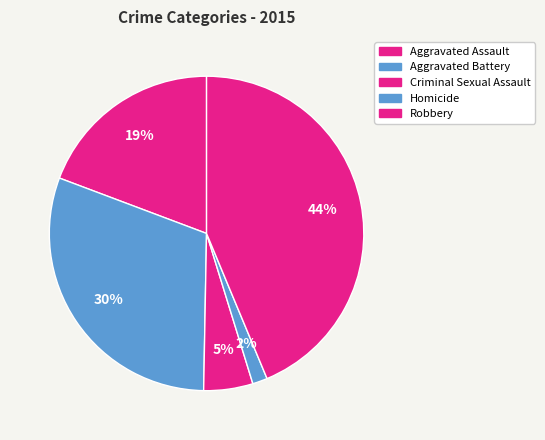

To the nearest percent, what percentage of the pie is Aggravated Battery?

30%